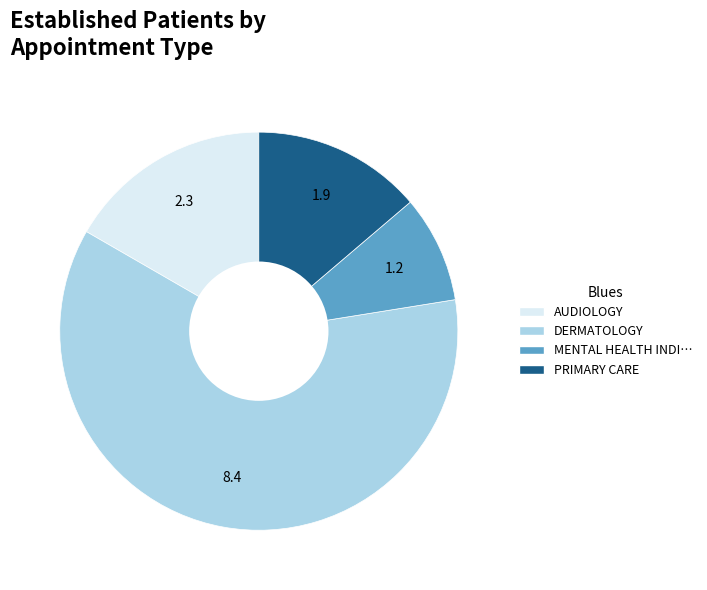

Is there a majority slice in this chart?

Yes